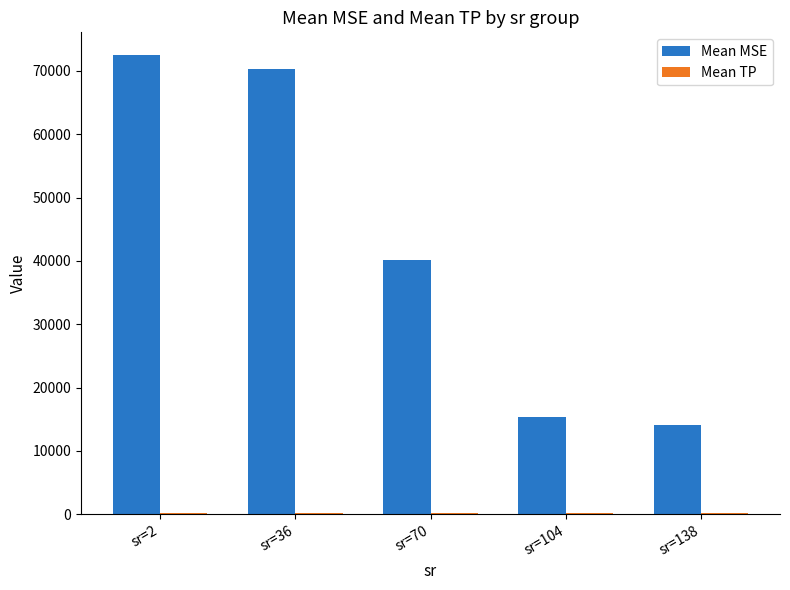

What is the greatest value displayed?

72453.0